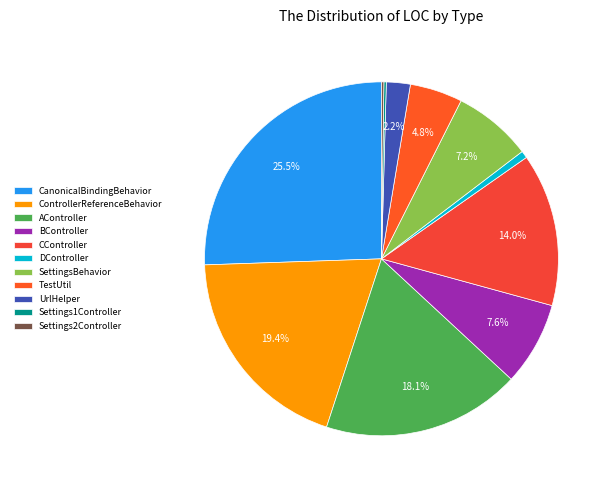

To the nearest percent, what is the difference between the CController and ControllerReferenceBehavior slice percentages?

5%